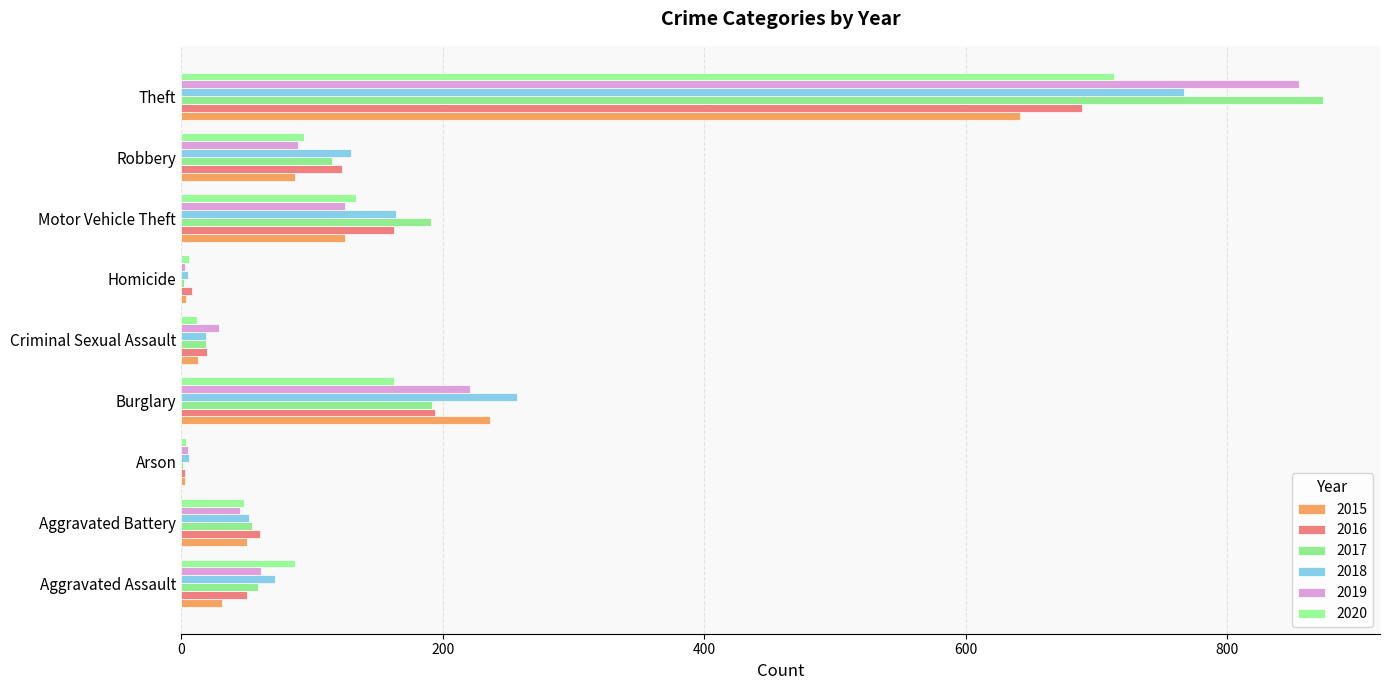

What is the minimum value for 2017?

1